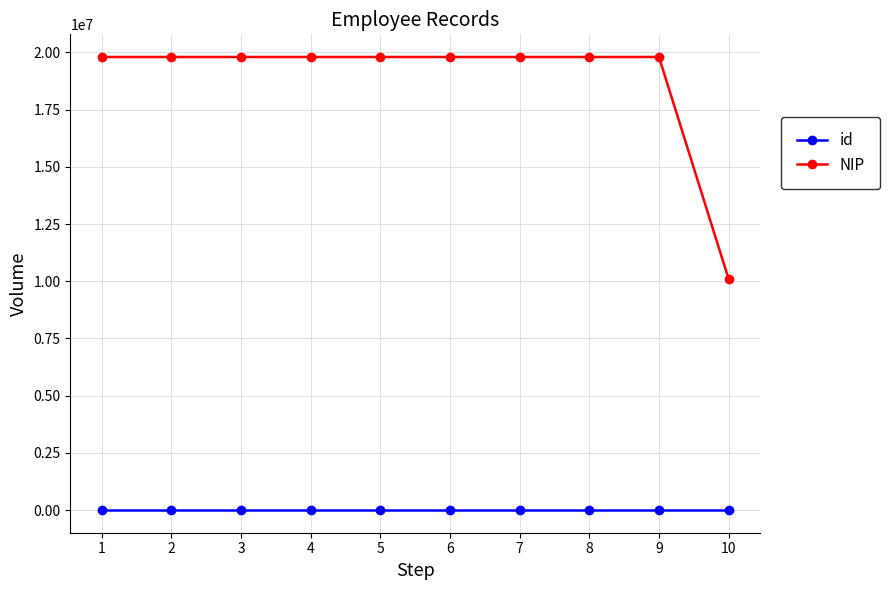

True or false: id and NIP cross at least once.

False